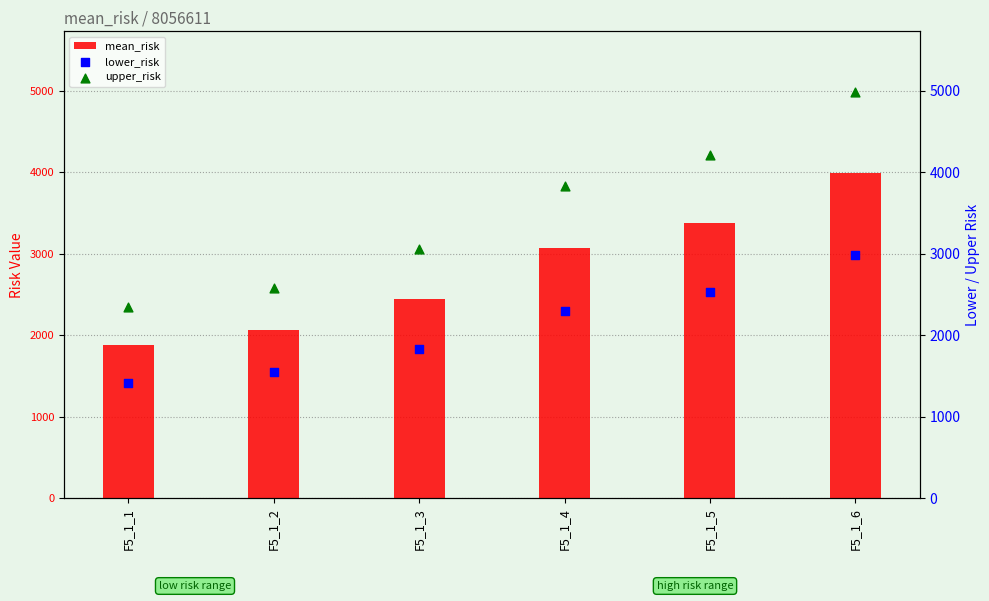

At which category is the sum across all series the highest?

F5_1_6